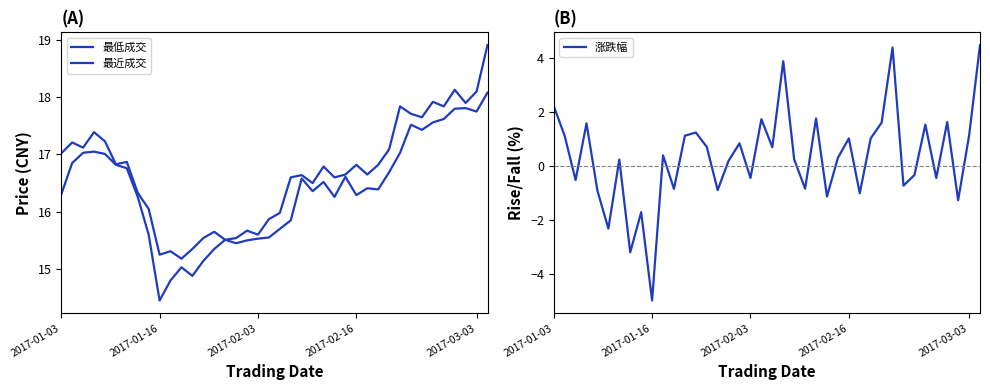

What is the difference between the maximum and minimum values in the 涨跌幅 series?

9.5